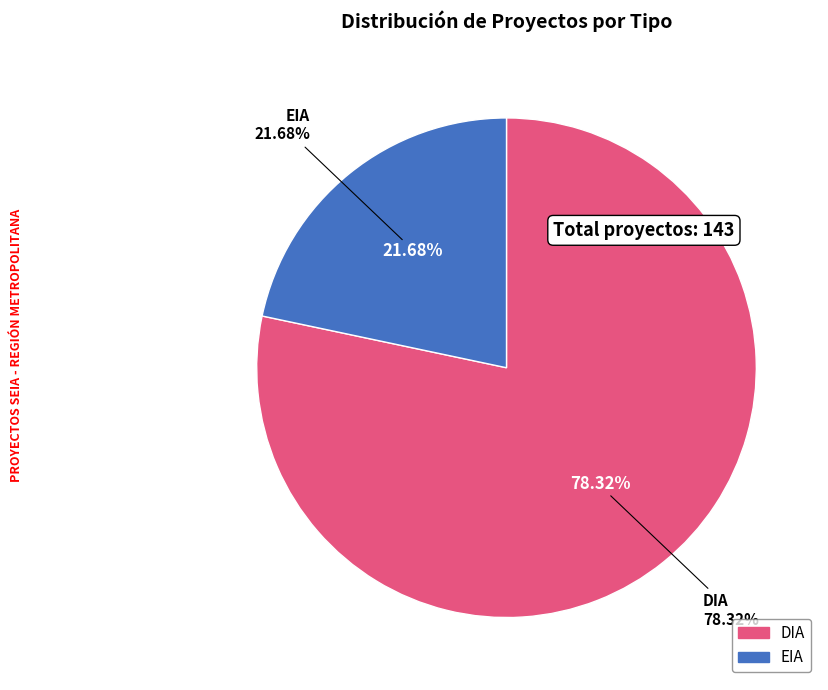

Is it true that EIA is 22% of the pie?

True